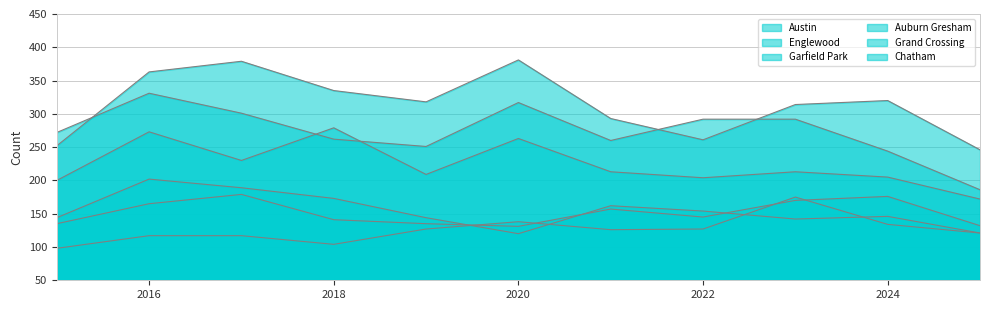

List the series in order of their peak value, highest first.

Austin, Englewood, Garfield Park, Auburn Gresham, Grand Crossing, Chatham